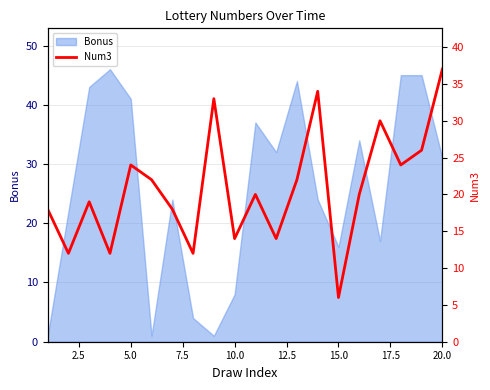

The Bonus series shows 8 at 10.0. True or false?

True